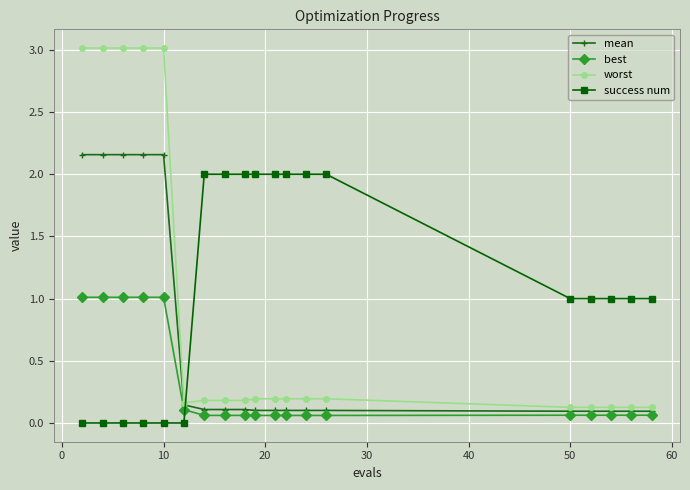

Which series ends up on top after the final intersection of worst and success num?

success num